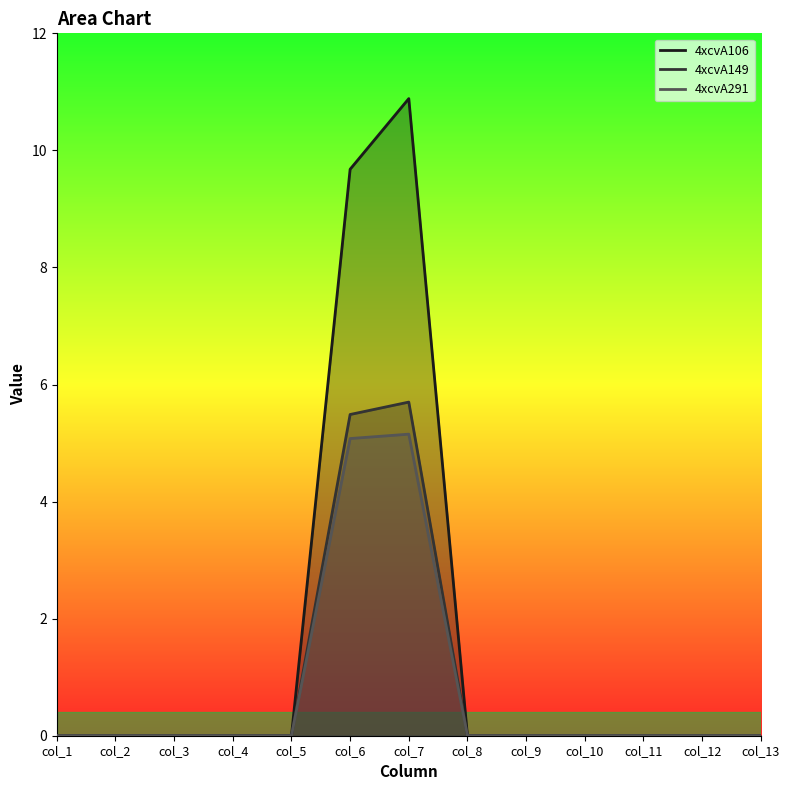

List the series in order of their peak value, lowest first.

4xcvA291, 4xcvA149, 4xcvA106